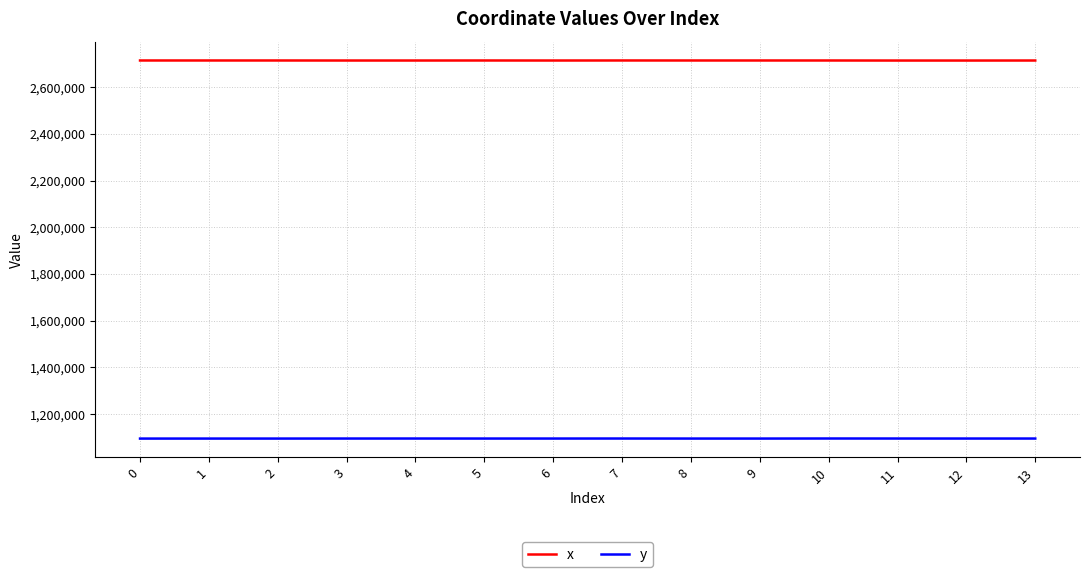

What is the lowest value of the x series?

2714068.7